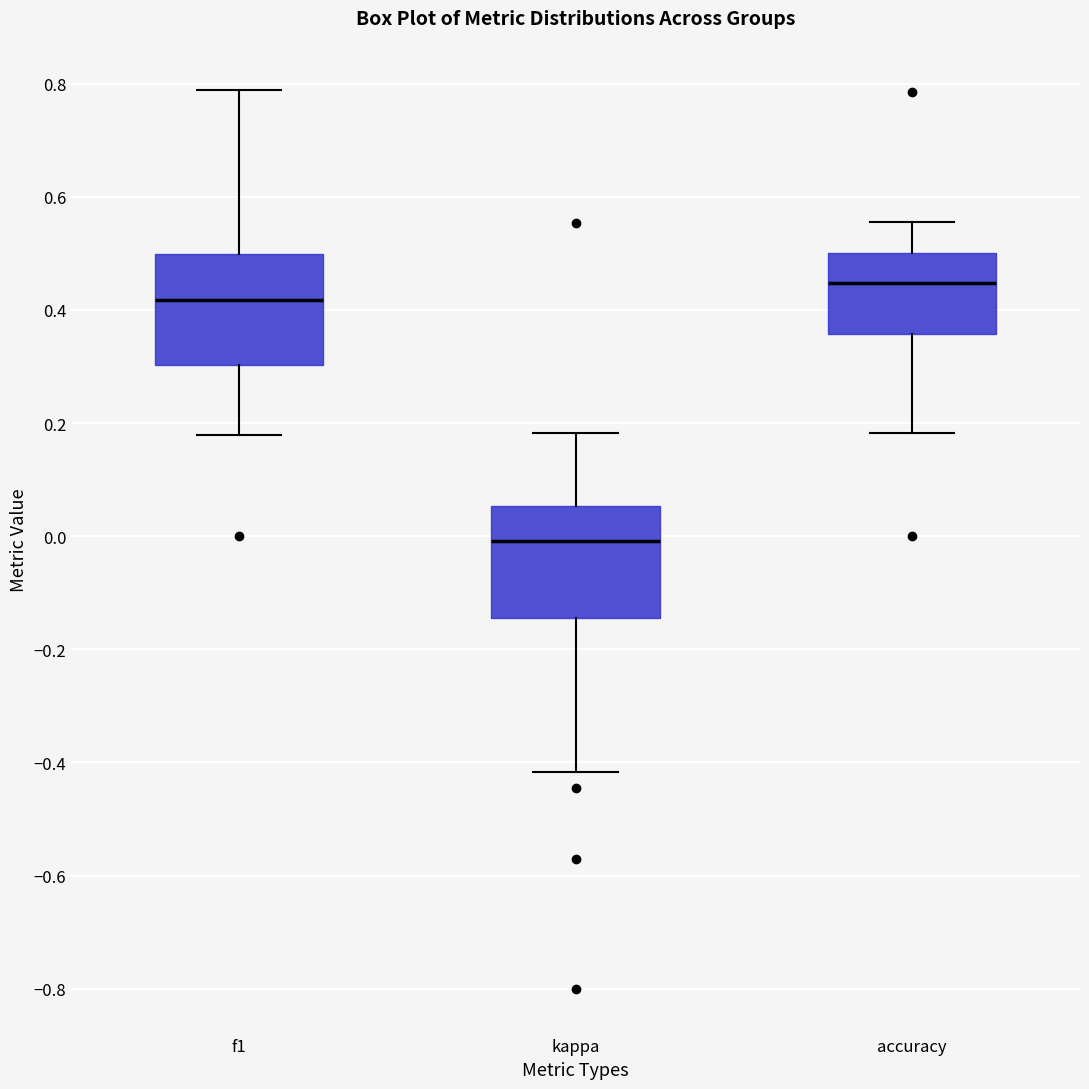

Reading left to right, transcribe this box plot: for each box, give where its median line is, the range the box spans, and where its two whiskers end, as read against the y-axis. The values are not printed on the chart, so give them approximately, as read against the axis.

f1: median 0.42, box 0.30 to 0.50, whiskers 0.18 to 0.78
kappa: median 0.00, box -0.14 to 0.06, whiskers -0.42 to 0.18
accuracy: median 0.44, box 0.36 to 0.50, whiskers 0.18 to 0.56